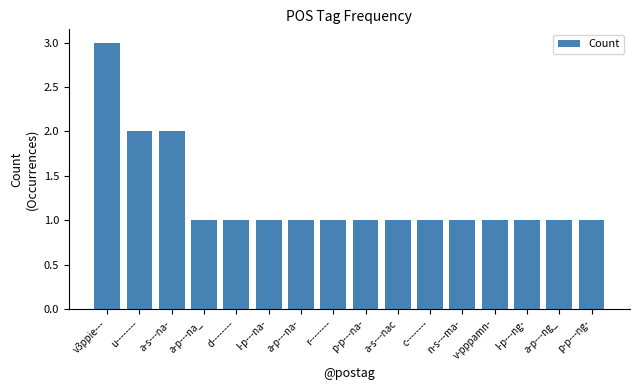

Approximately how many times larger is the value at r-------- compared to c--------?

1.0